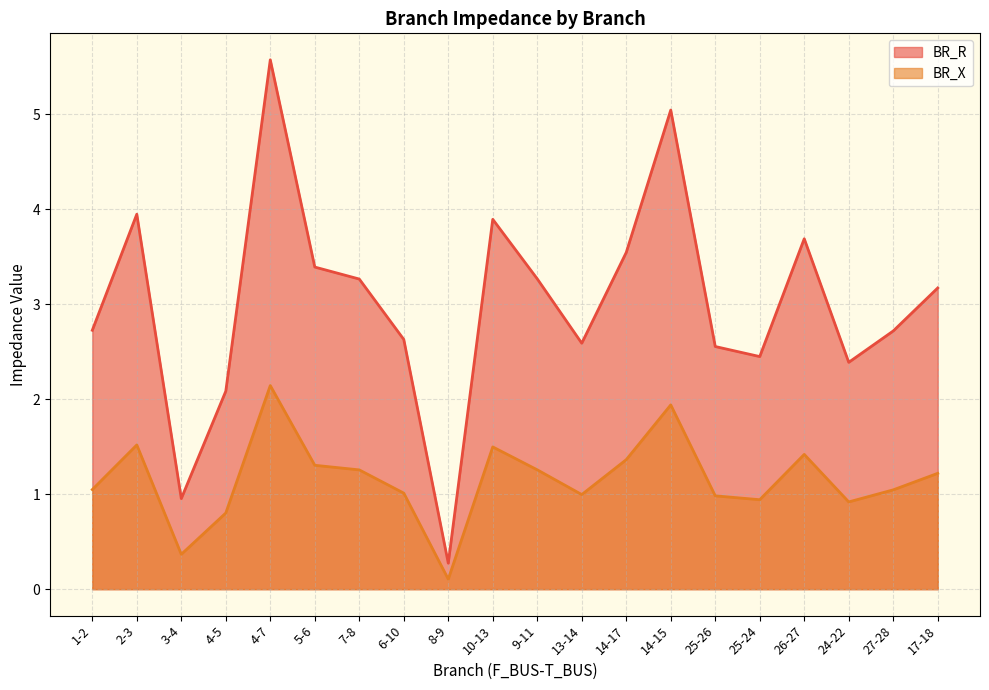

Is it true that BR_X equals 1.3 at 9-11?

True